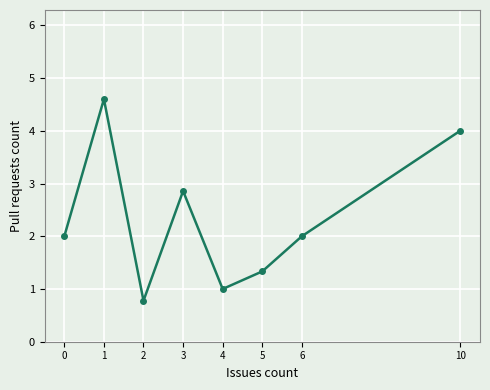

What is the value of the 8th point from the left?

4.0